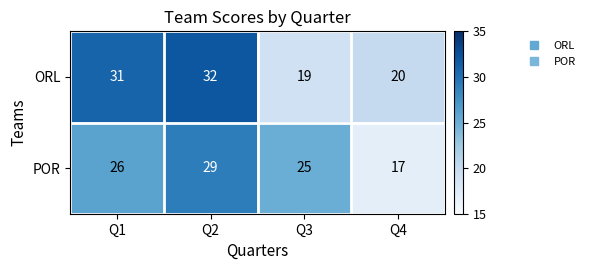

What is the spread (max minus min) of values at Q2?

3